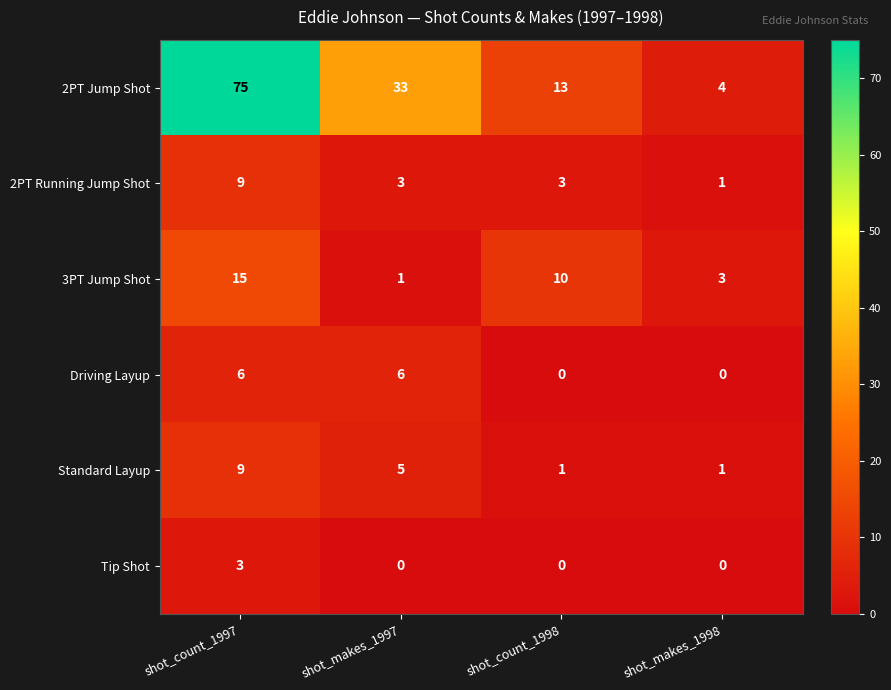

Reading left to right, list all the values displayed in this chart.

2PT Jump Shot: shot_count_1997=75	shot_makes_1997=33	shot_count_1998=13	shot_makes_1998=4
2PT Running Jump Shot: shot_count_1997=9	shot_makes_1997=3	shot_count_1998=3	shot_makes_1998=1
3PT Jump Shot: shot_count_1997=15	shot_makes_1997=1	shot_count_1998=10	shot_makes_1998=3
Driving Layup: shot_count_1997=6	shot_makes_1997=6	shot_count_1998=0	shot_makes_1998=0
Standard Layup: shot_count_1997=9	shot_makes_1997=5	shot_count_1998=1	shot_makes_1998=1
Tip Shot: shot_count_1997=3	shot_makes_1997=0	shot_count_1998=0	shot_makes_1998=0